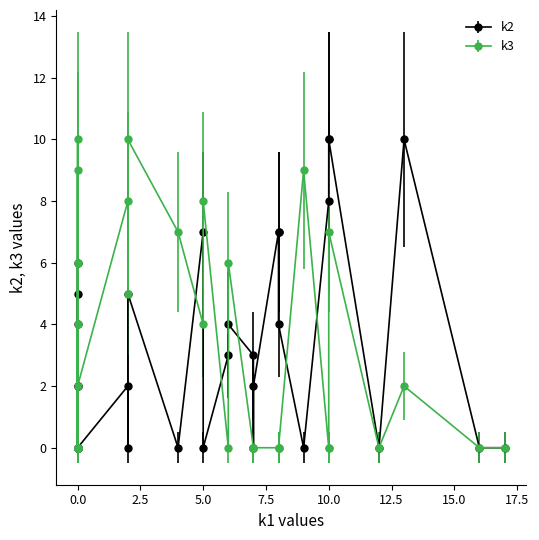

Is it true that k3 equals 9 at i11?

True